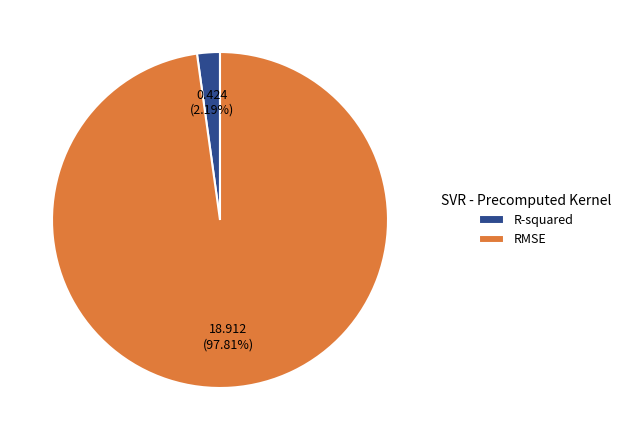

To the nearest percent, what is the average slice percentage?

50%